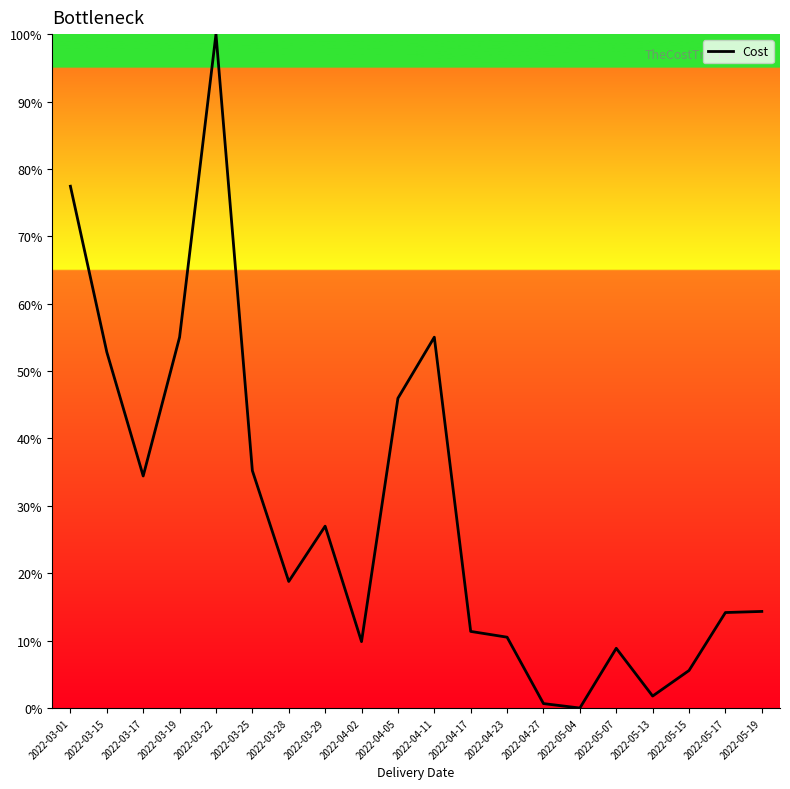

The value at 2022-03-22 is 44.9. True or false?

False